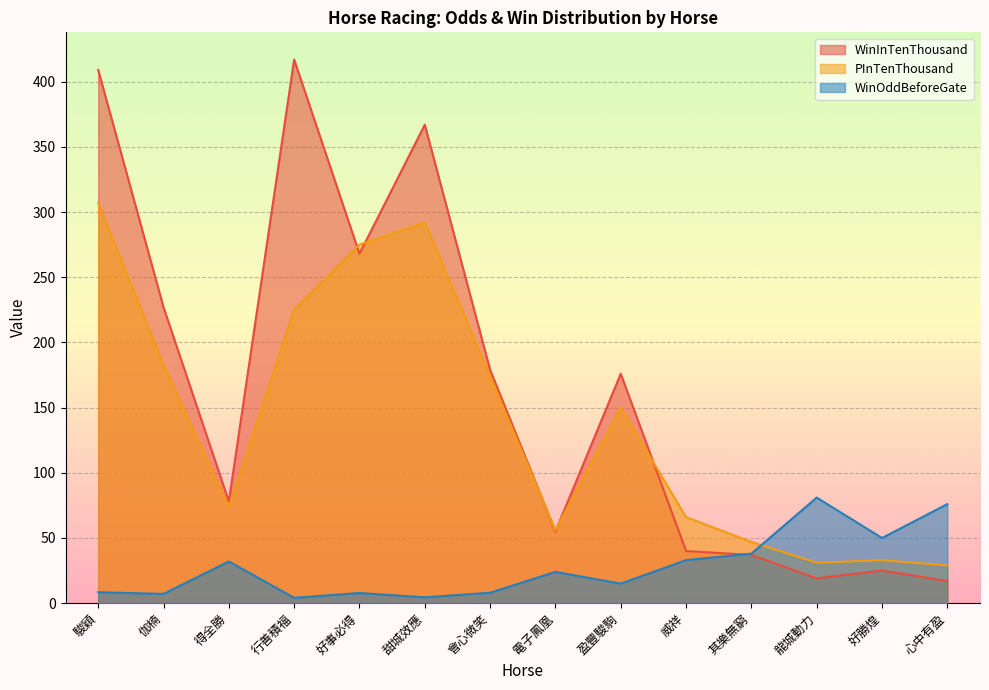

Is it true that PInTenThousand equals 32.7 at 得全勝?

False